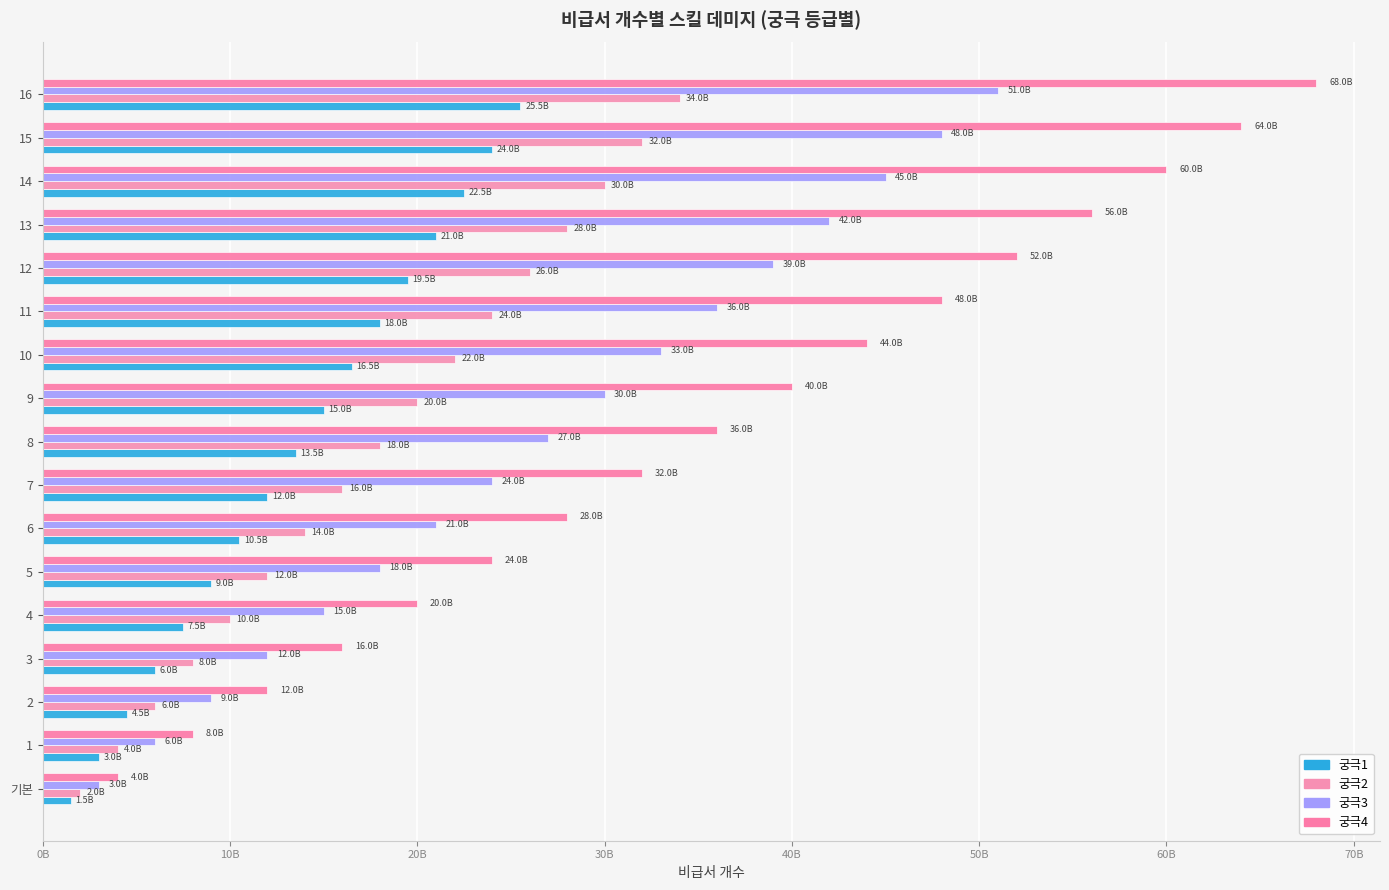

What is the smallest value displayed?

1500000000